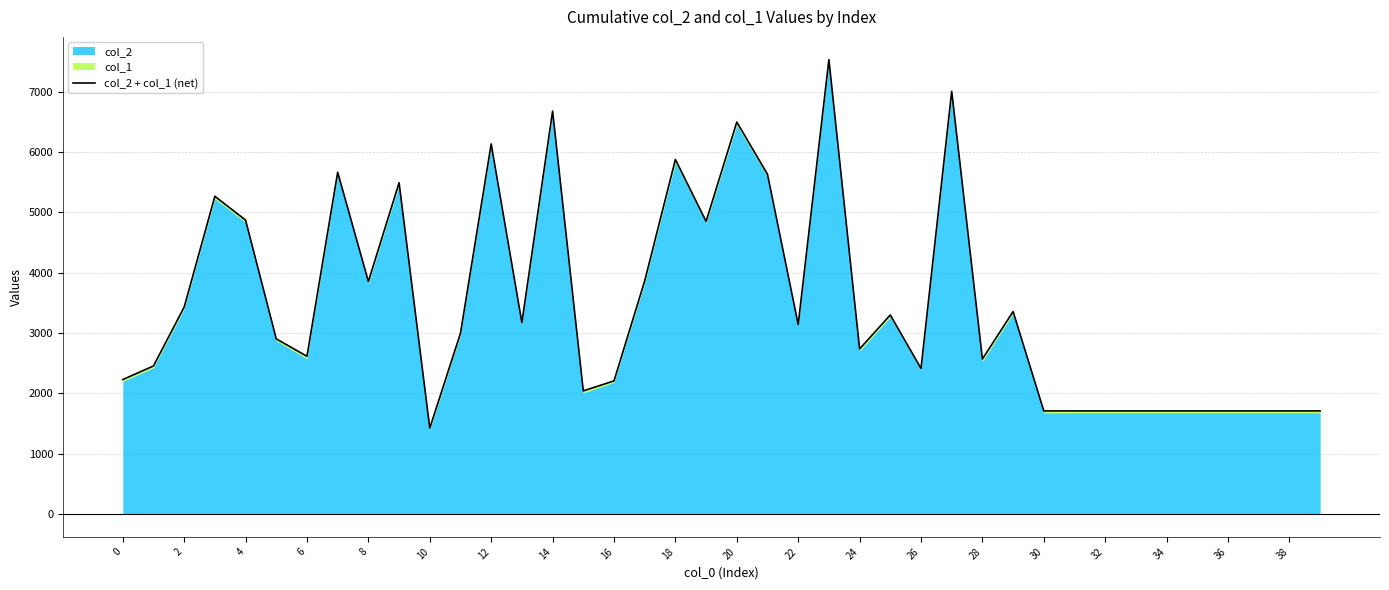

Does the chart display data point markers on the line(s)?

No